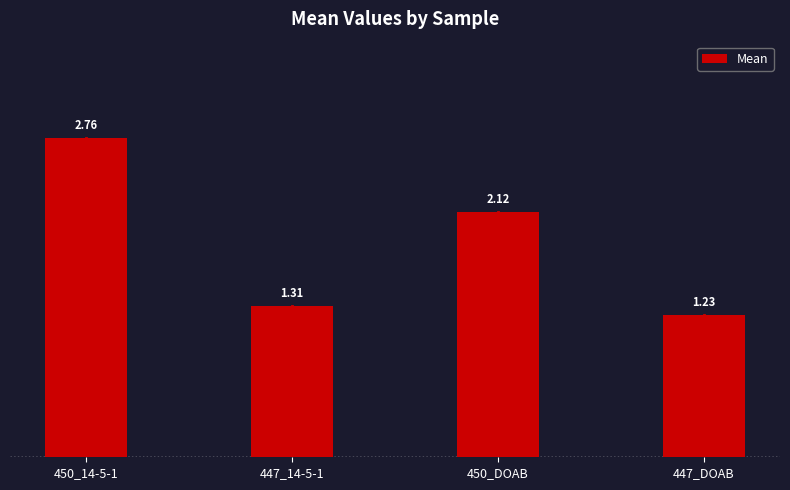

Where is the data nearest to the value 1?

447_DOAB